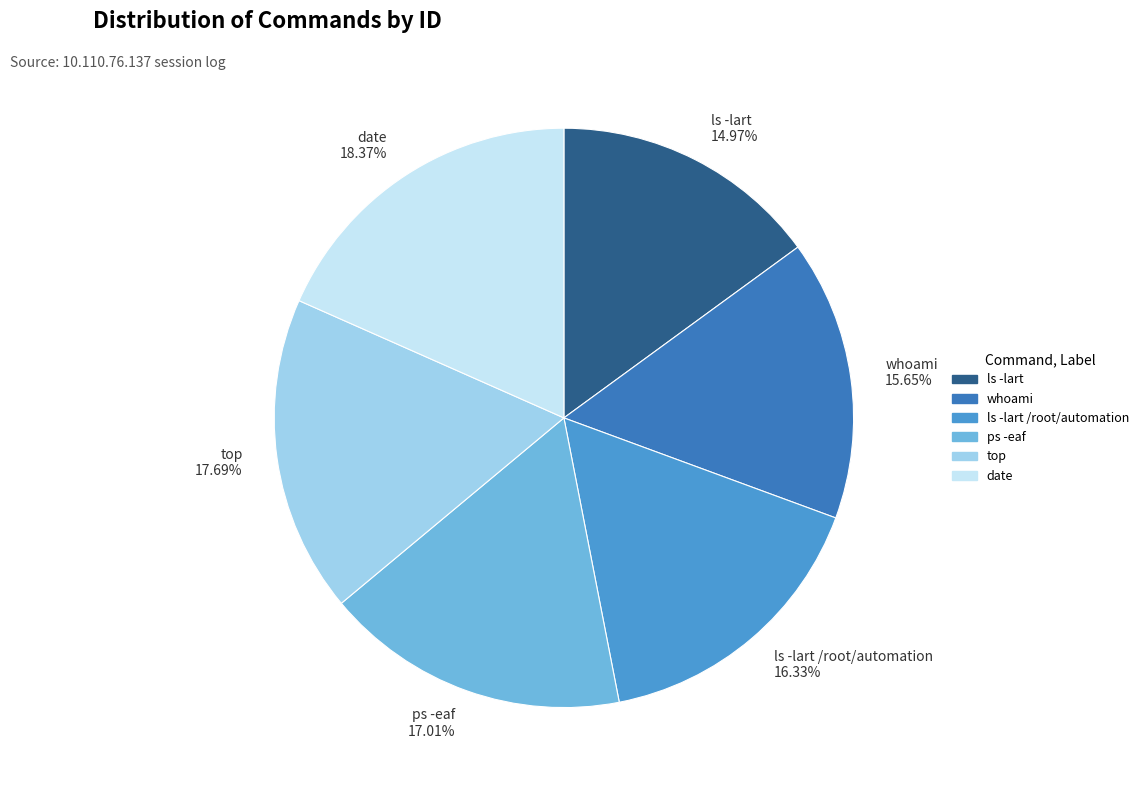

Rank the categories by value from highest to lowest.

date 18.37%, top 17.69%, ps -eaf 17.01%, ls -lart /root/automation 16.33%, whoami 15.65%, ls -lart 14.97%